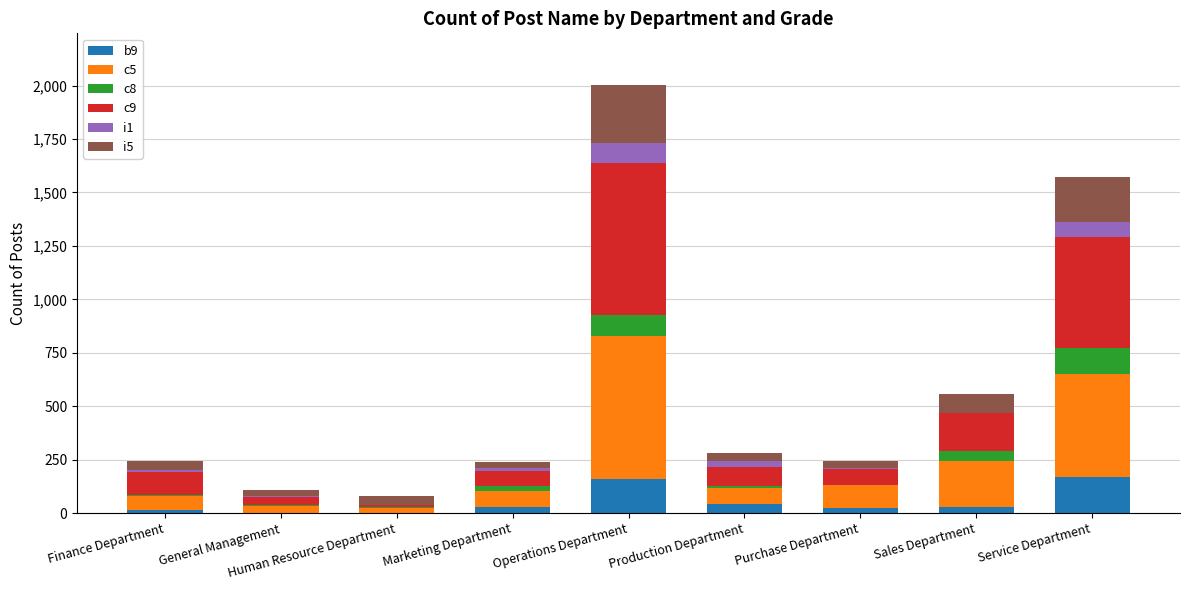

At which category is the sum across all series the highest?

Operations Department